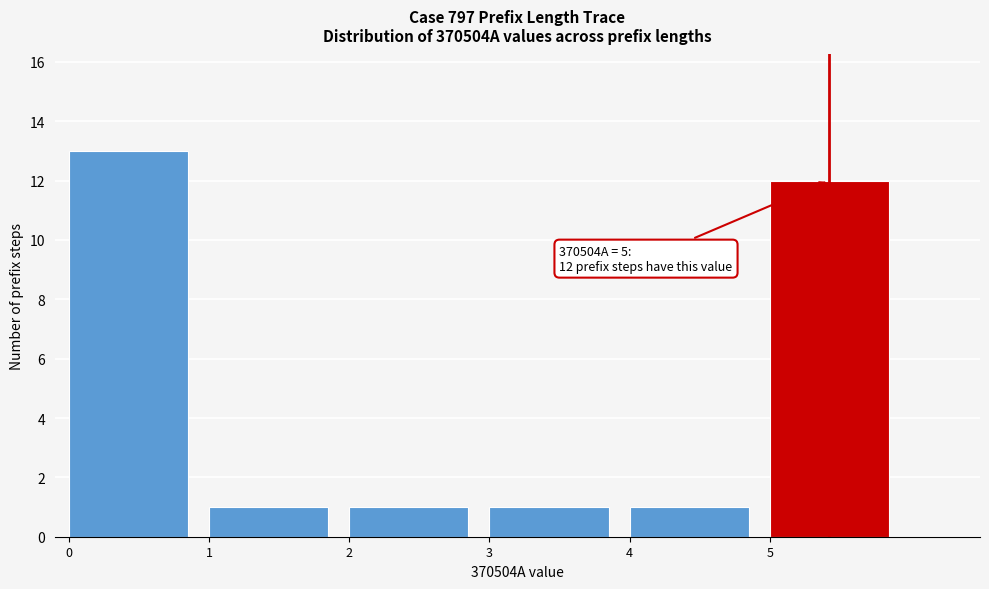

Over which range of the x-axis is the bar tallest?

0 to 1